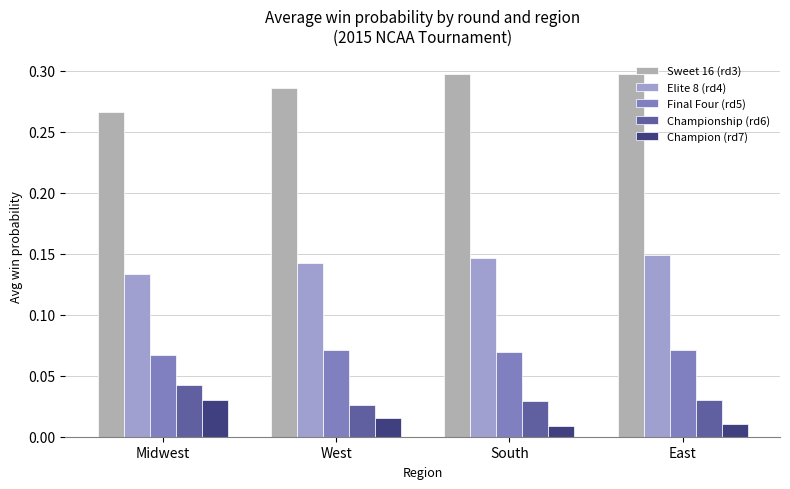

Reading right to left, extract all data points from this chart.

Sweet 16 (rd3): 0.3	0.3	0.3	0.3
Elite 8 (rd4): 0.1	0.1	0.1	0.1
Final Four (rd5): 0.1	0.1	0.1	0.1
Championship (rd6): 0.0	0.0	0.0	0.0
Champion (rd7): 0.0	0.0	0.0	0.0